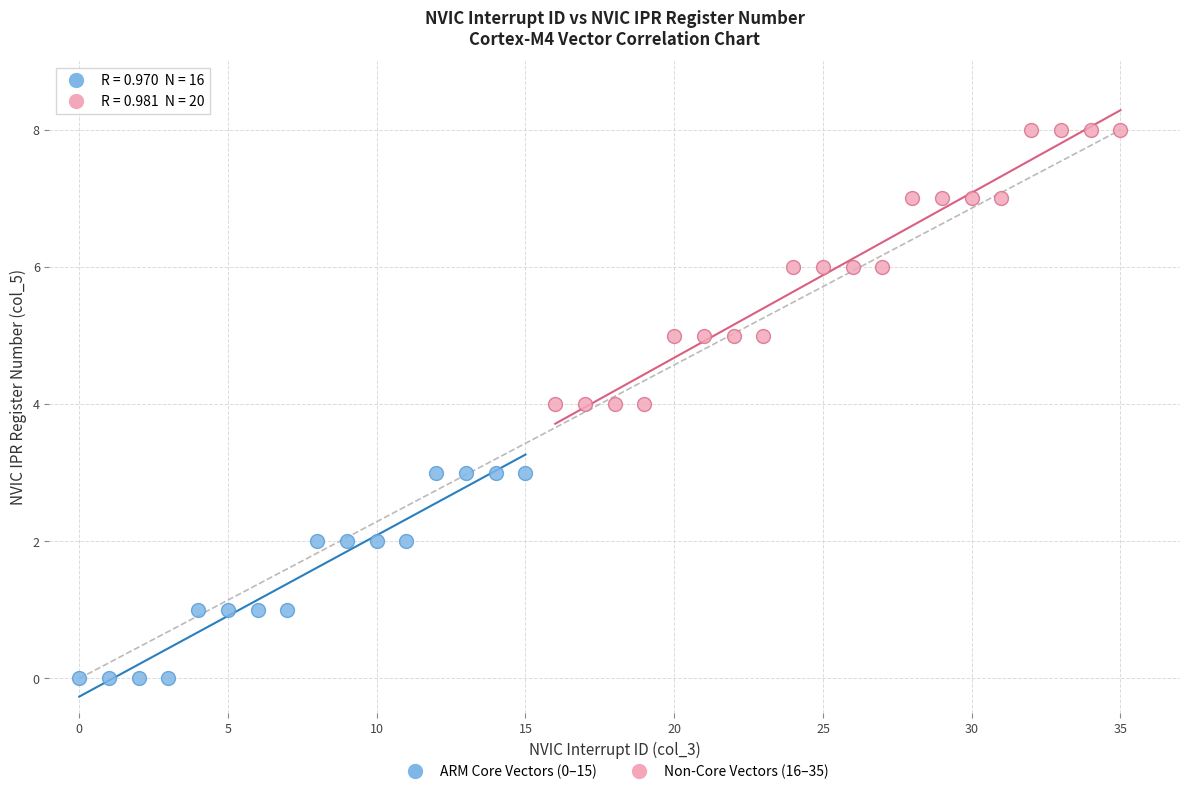

Which series contains the highest Y value?

Non-Core Vectors (16–35)